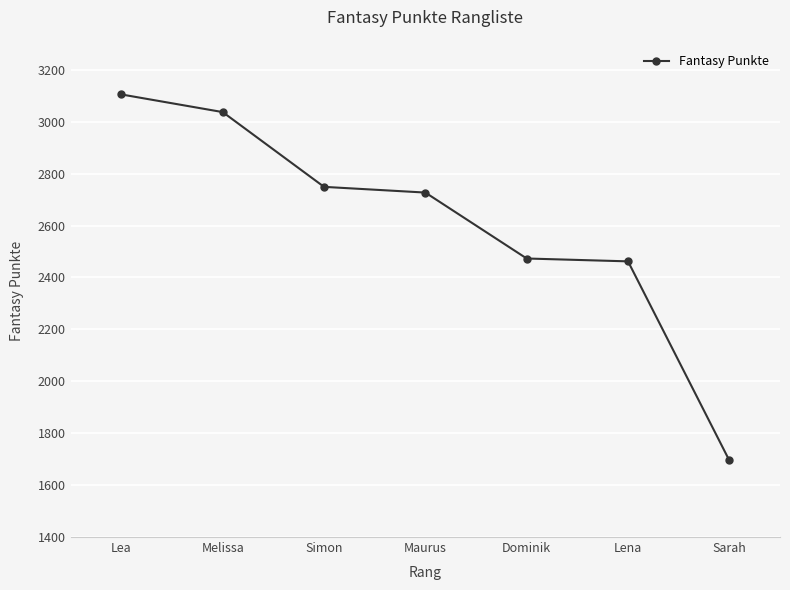

Count the number of categories in the chart.

7